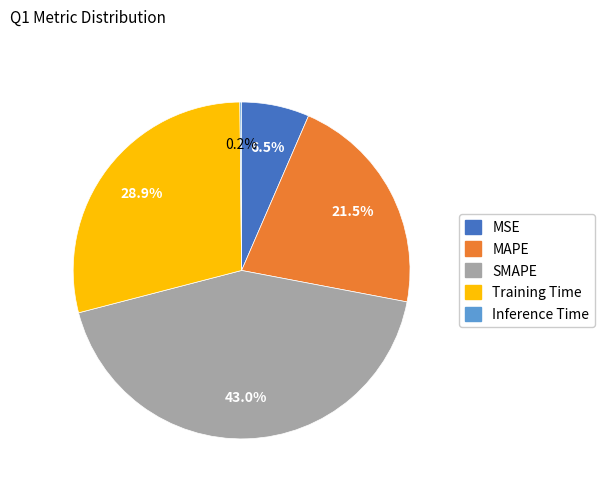

Do SMAPE and MAPE together represent more than half of the pie?

Yes